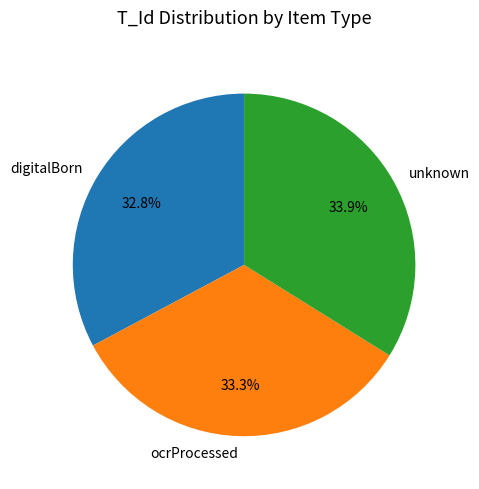

Does ocrProcessed account for over 50% of the chart?

No